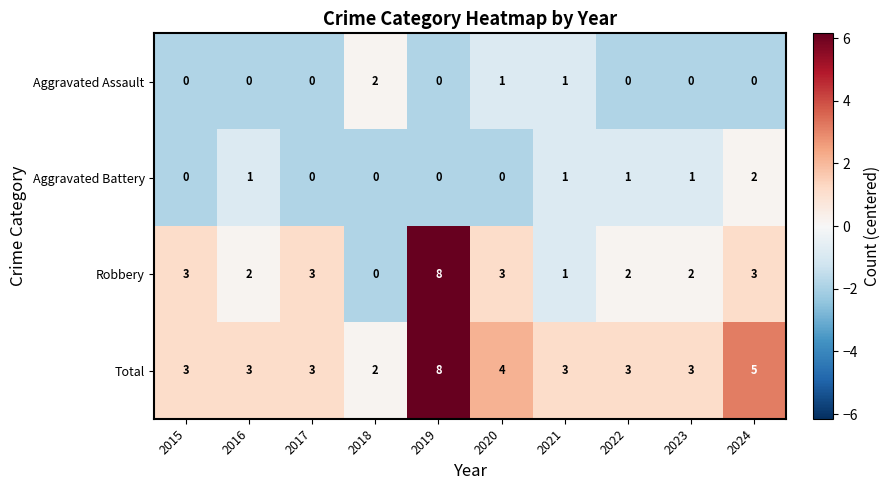

Which series has the largest total across all categories?

Total